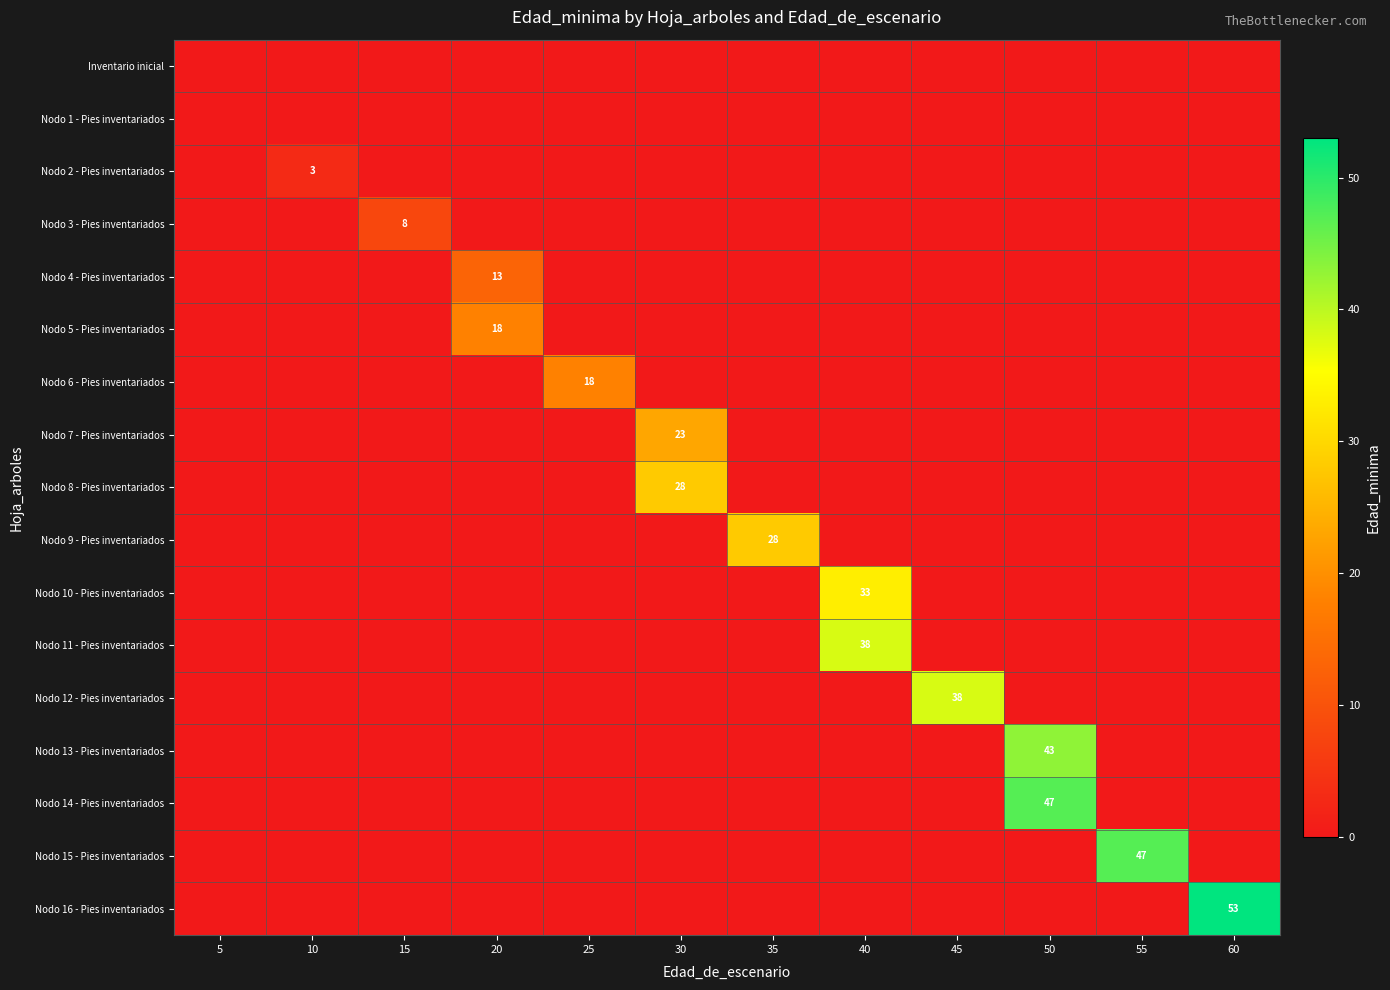

The value of Nodo 3 - Pies inventariados at 30 is 0. True or false?

True